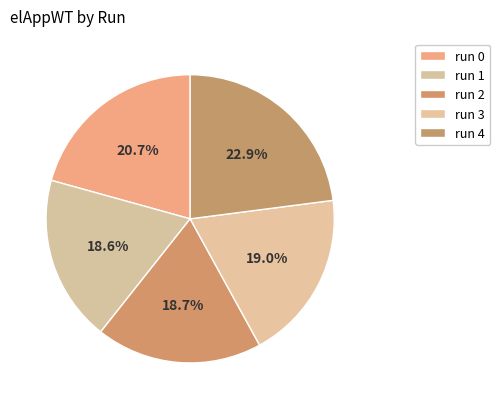

What is the ratio of the value at run 0 to the value at run 2?

1.1